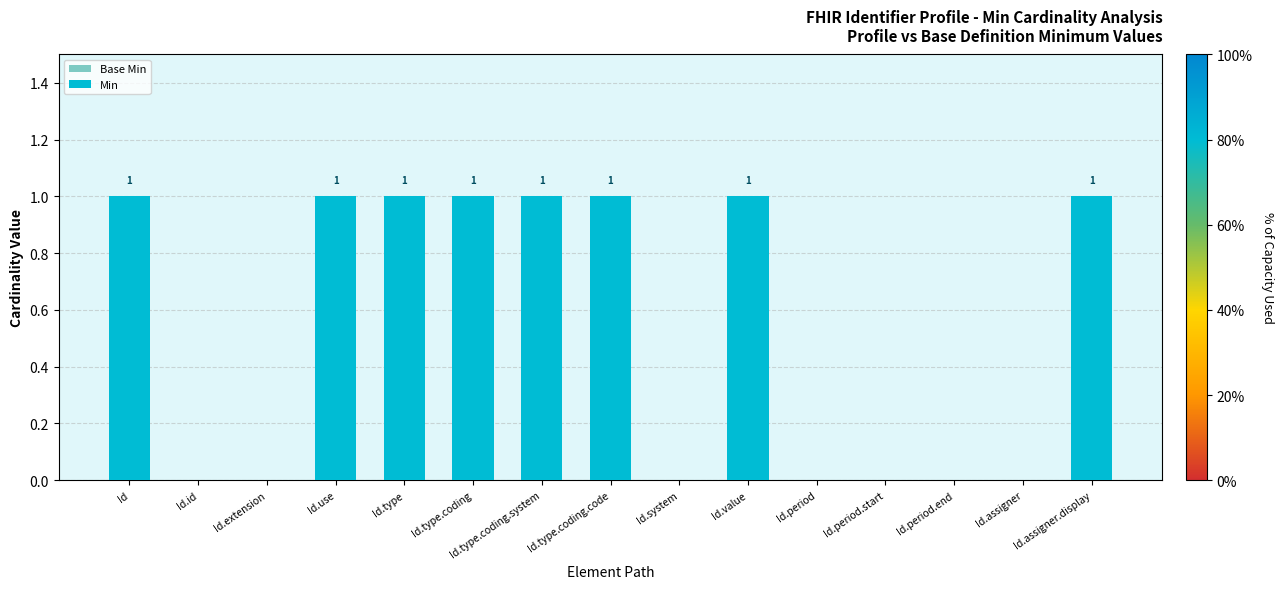

Count the number of data series in this chart.

1